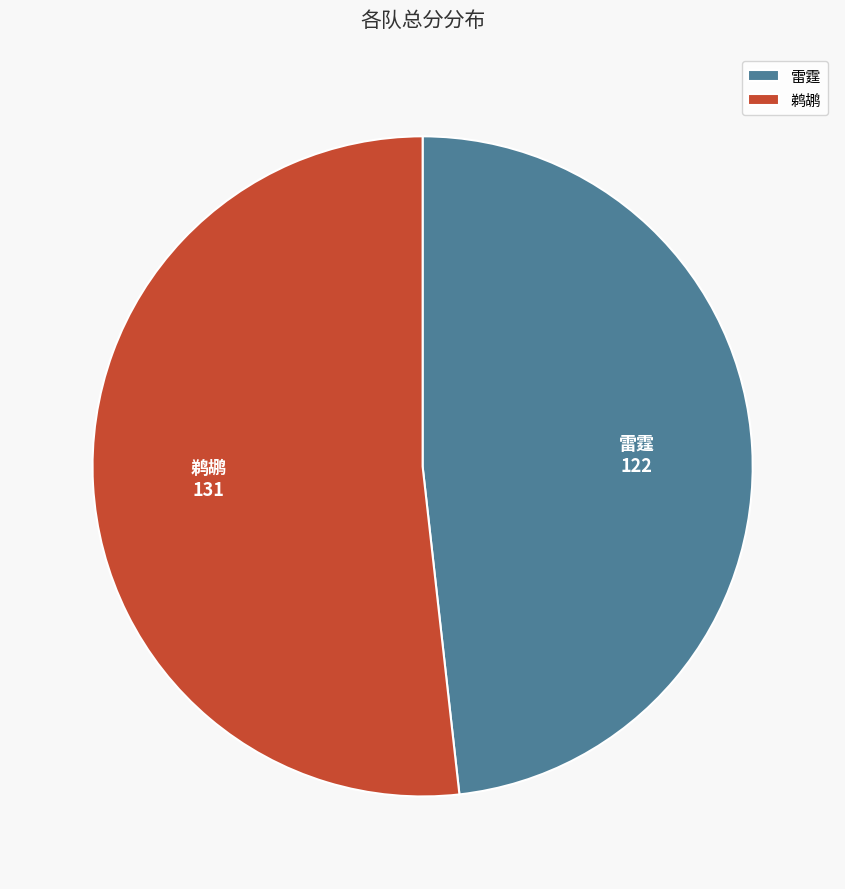

Rank the categories by value from lowest to highest.

雷霆, 鹈鹕